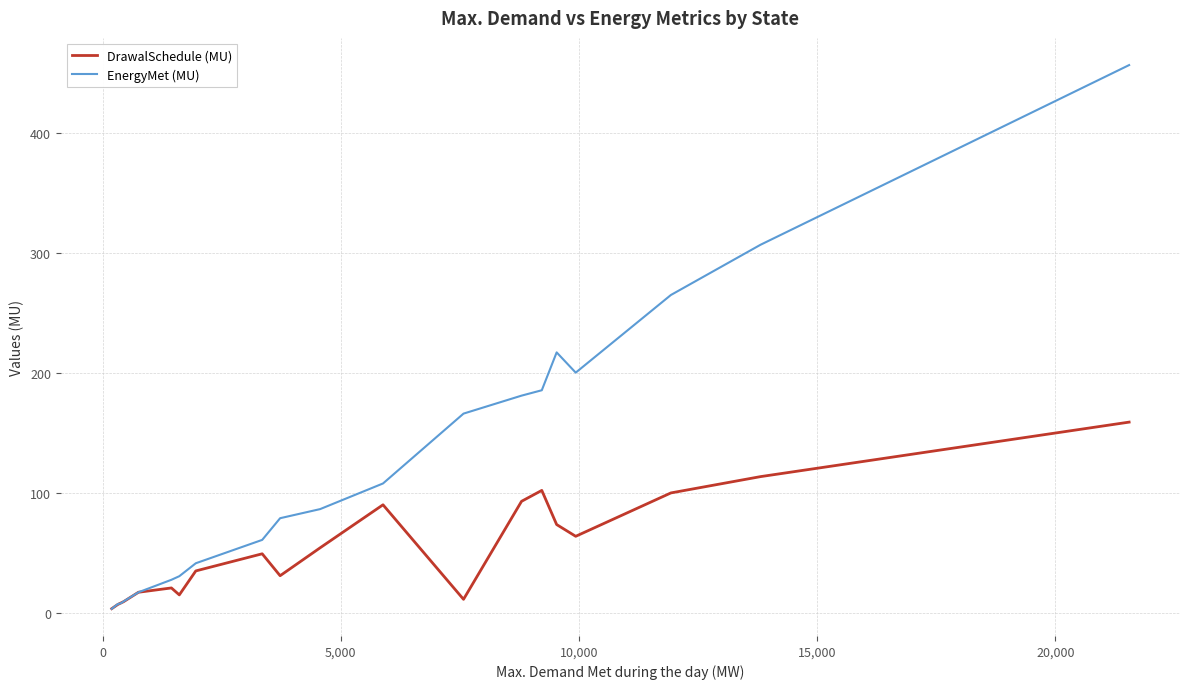

Which series has the largest total across all categories?

EnergyMet (MU)